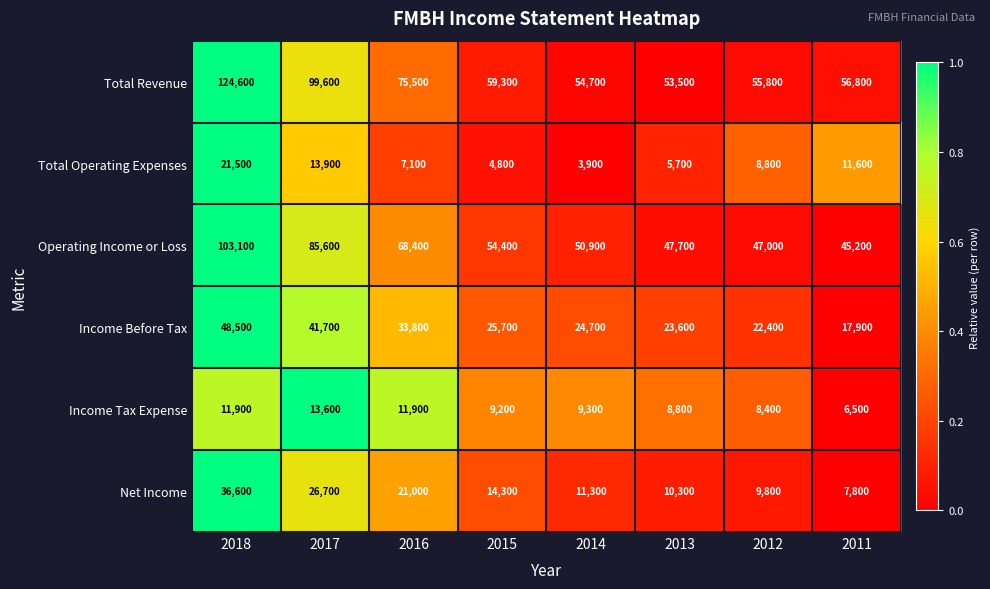

Where does the Income Before Tax series first go above 25700?

2018